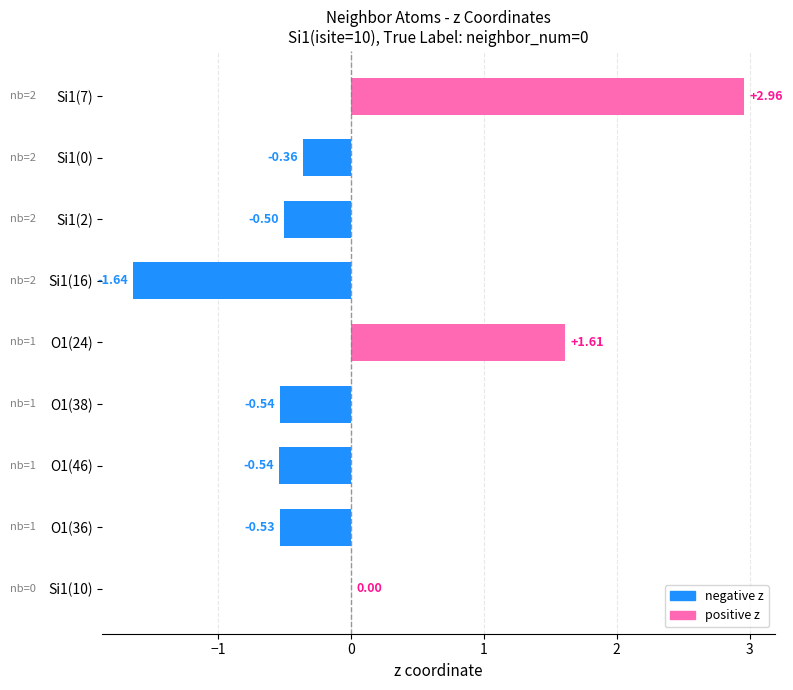

Are the bars grouped side by side (vs. stacked)?

No